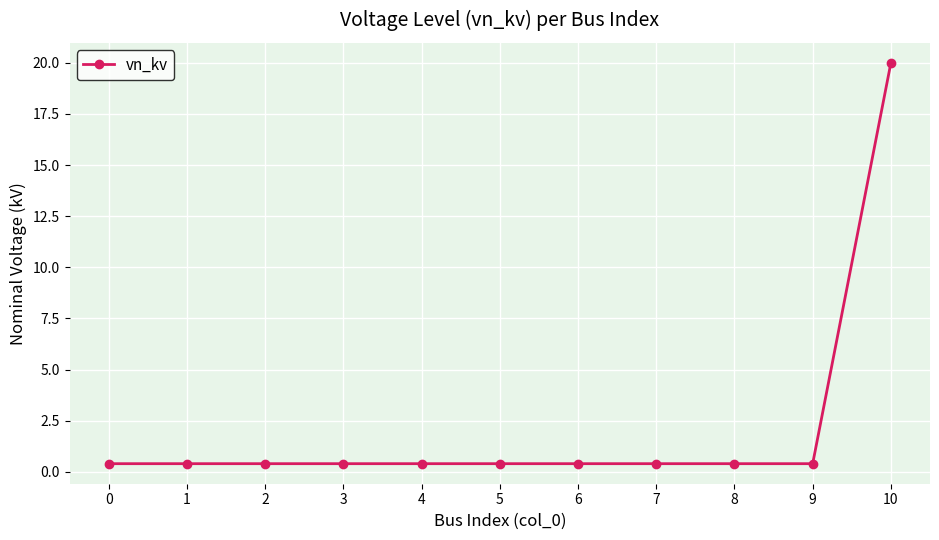

What is the greatest value displayed?

20.0